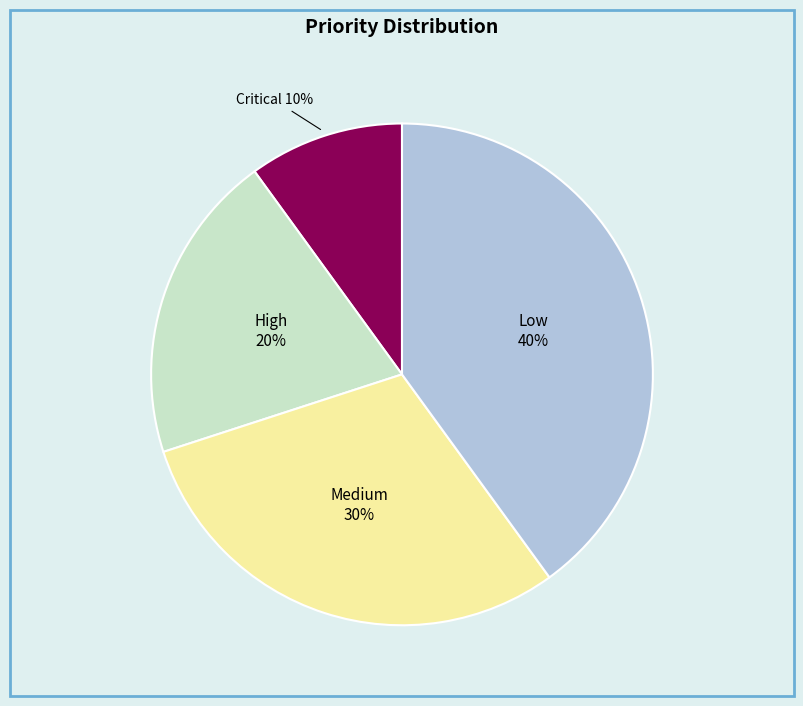

The Medium slice represents 41% of the pie. True or false?

False